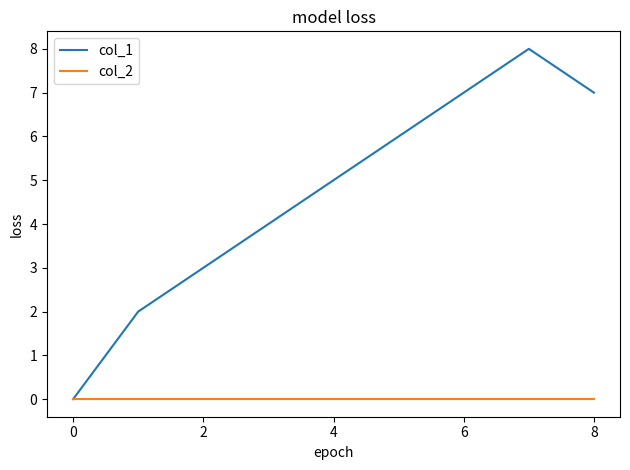

Which series has the largest range (max minus min)?

col_1